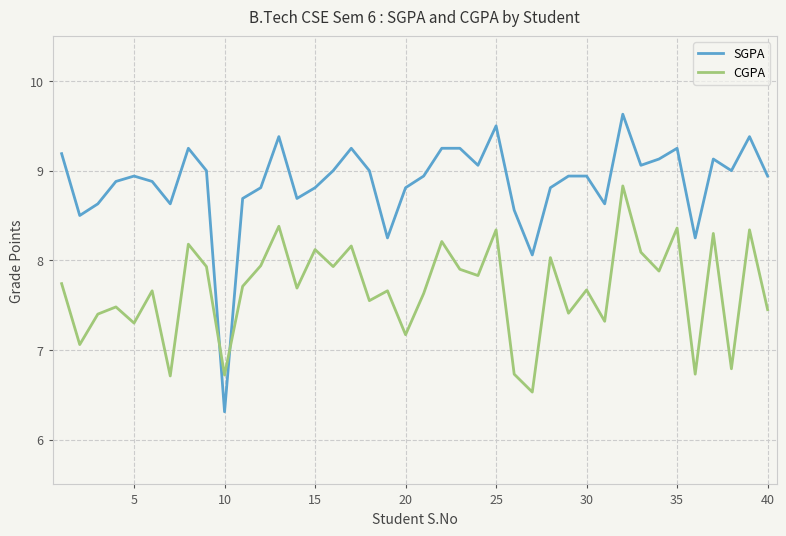

How many times do CGPA and SGPA cross each other?

2